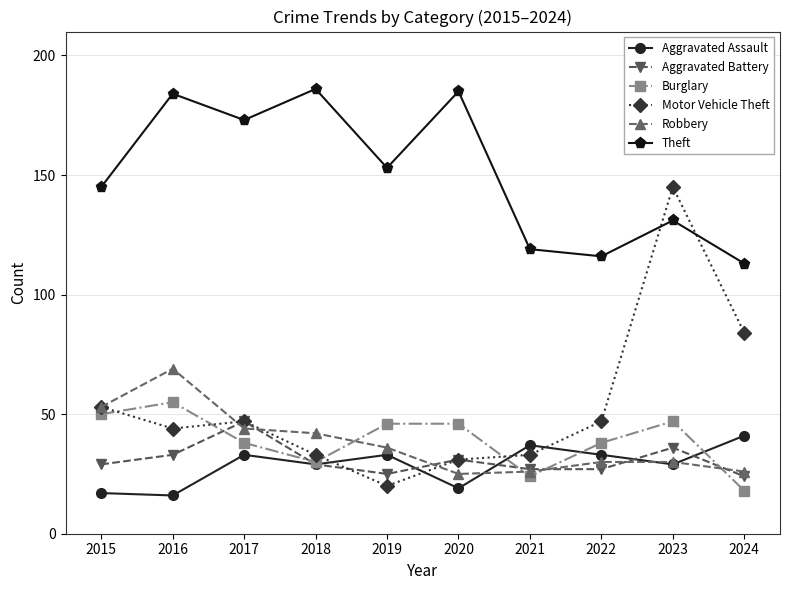

Is this an area chart (filled region under the line)?

No